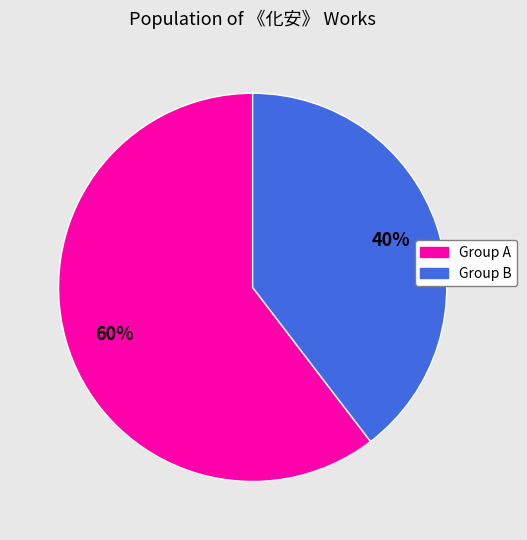

Is there any slice that represents more than half of the pie?

Yes